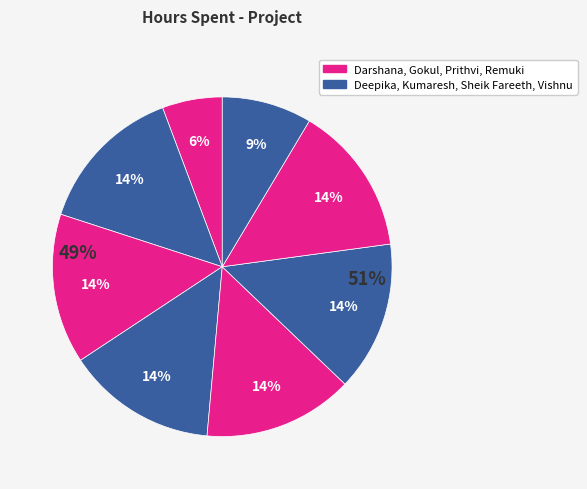

What is the smallest slice in the pie chart?

Darshana